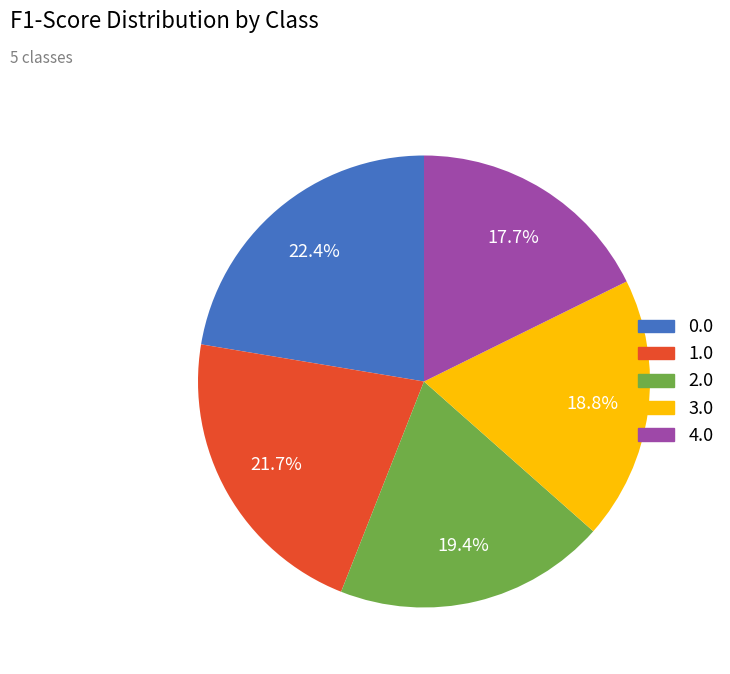

To the nearest percent, what is the difference between the largest and smallest slice percentages?

5%